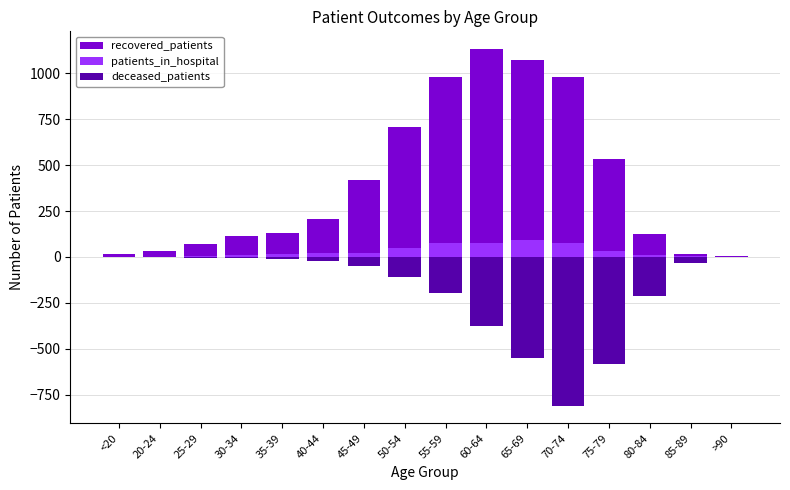

What is the sum of all patients_in_hospital values?

497